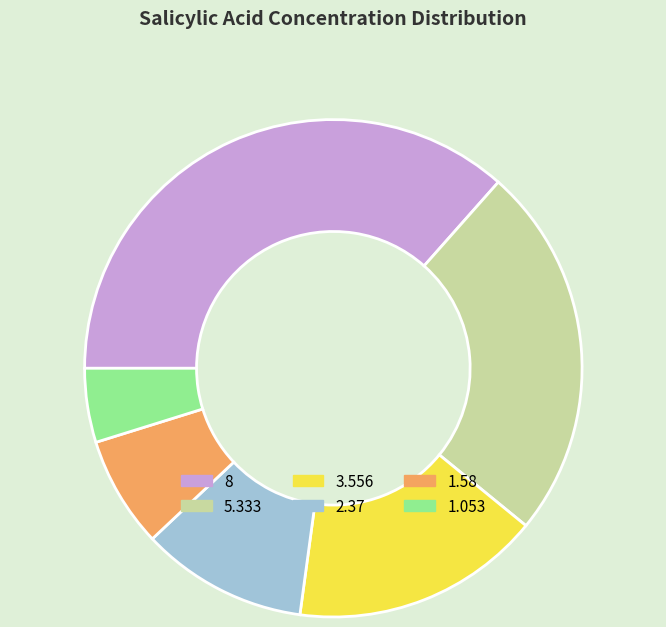

Is there a majority slice in this chart?

No